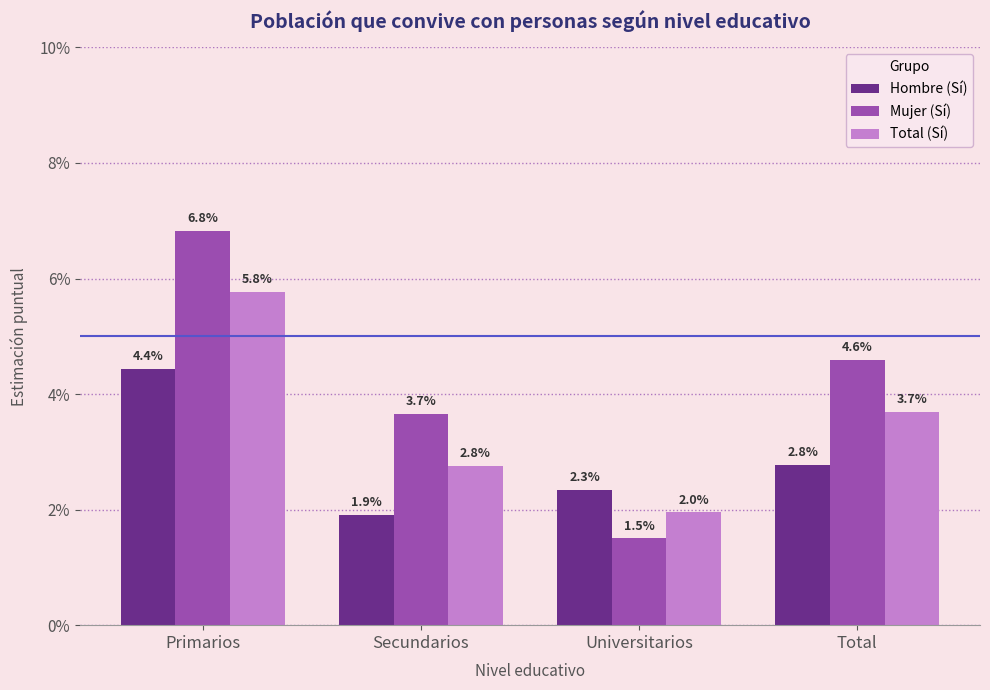

What is the label of the 4th bar from the right?

Primarios